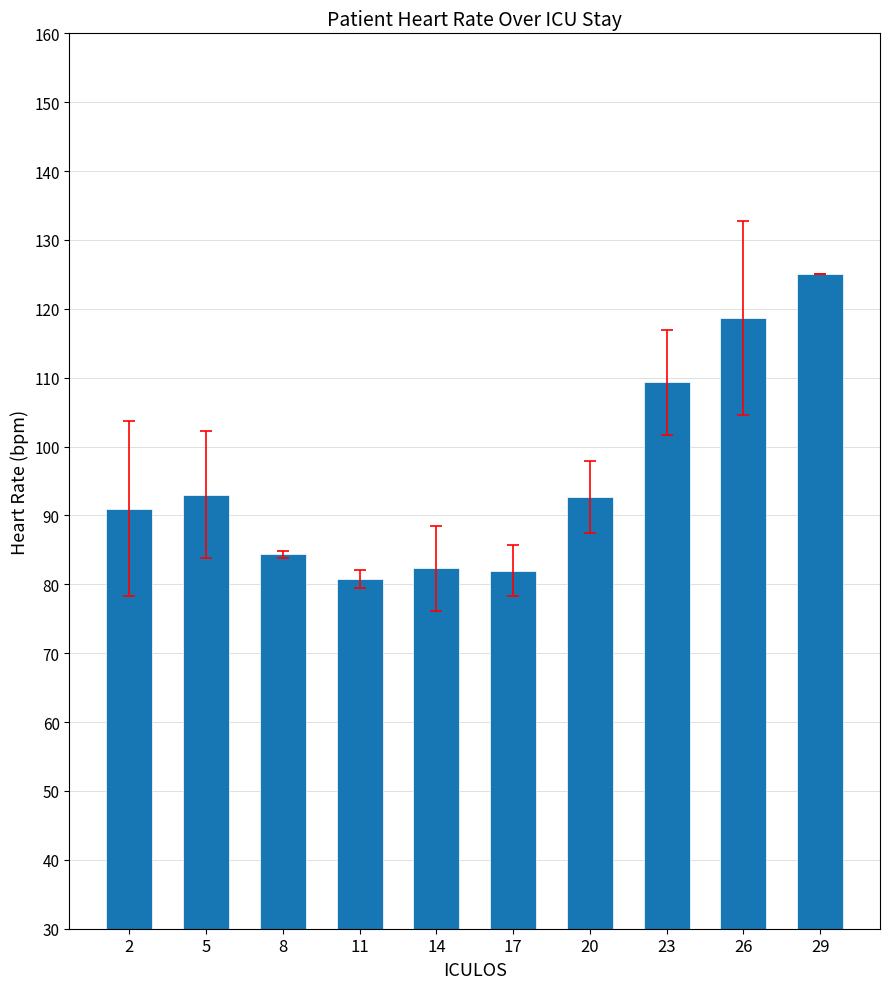

The chart shows a value of 47.1 at 11. True or false?

False